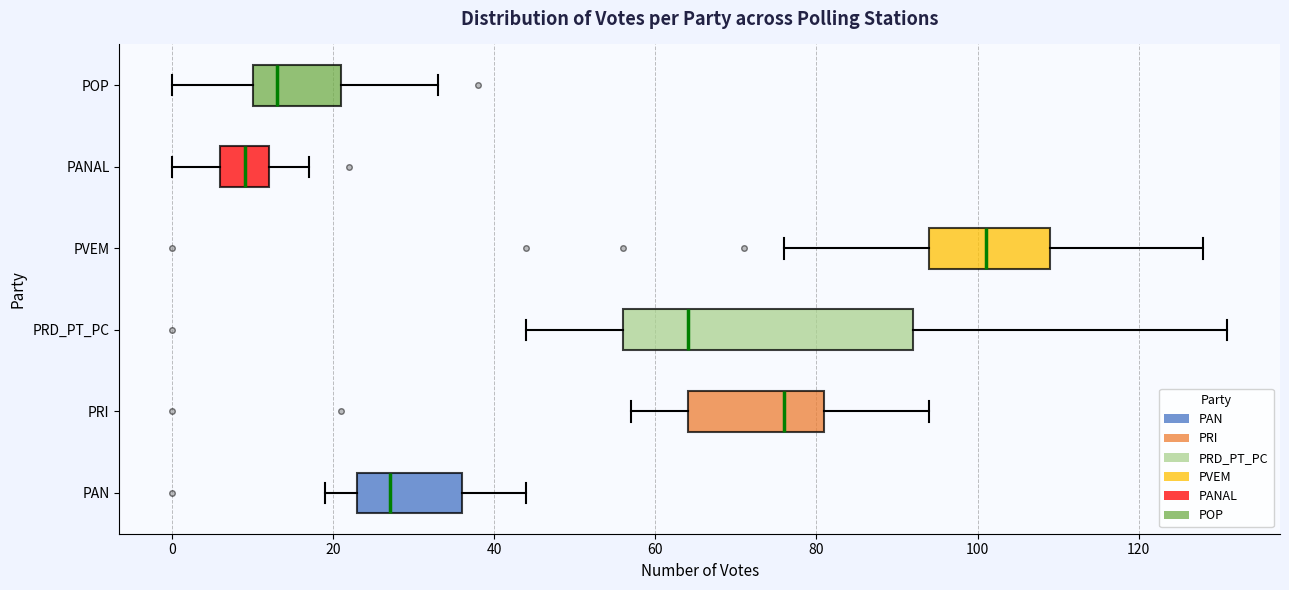

Which box has the furthest to the left median line?

PANAL